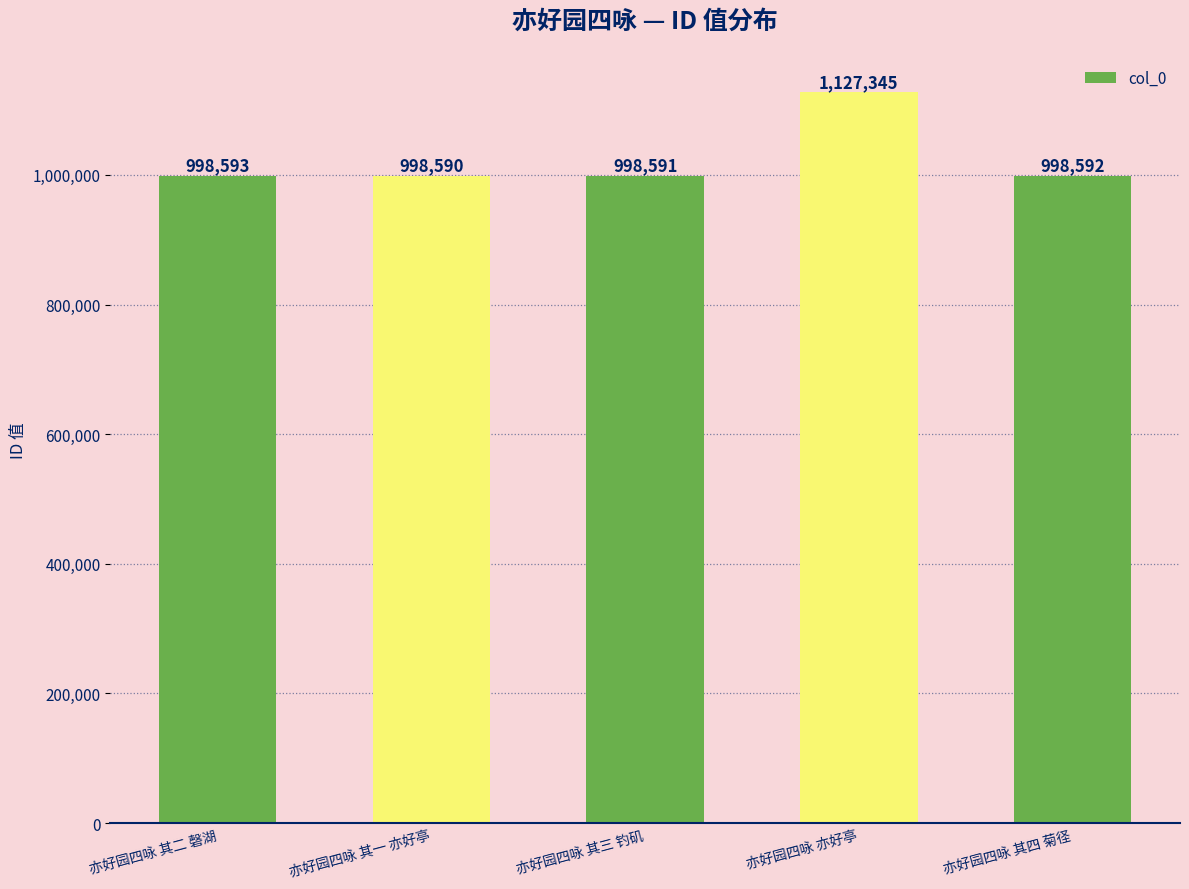

What is the maximum value shown in the chart?

1127345